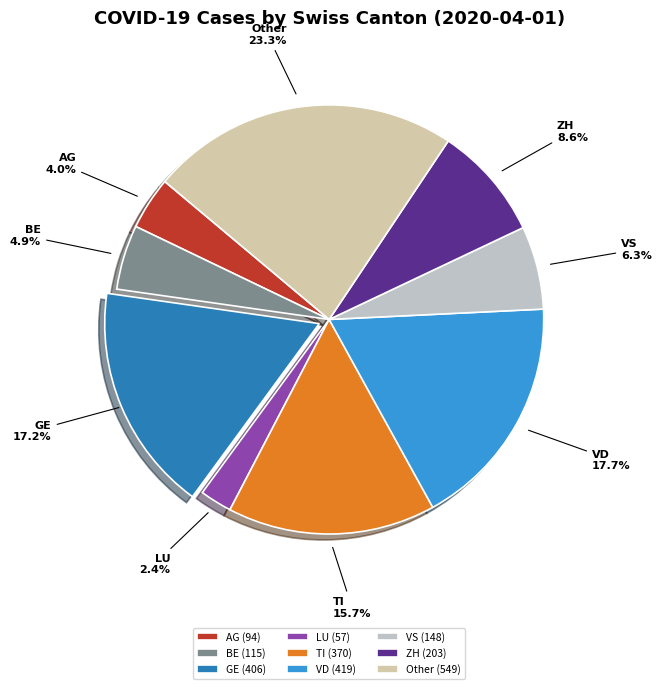

Does any single category account for the majority?

No